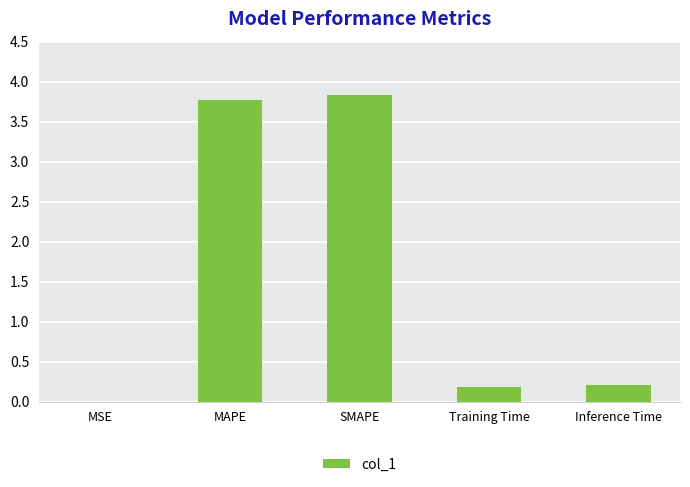

What is the sum of all values?

8.0